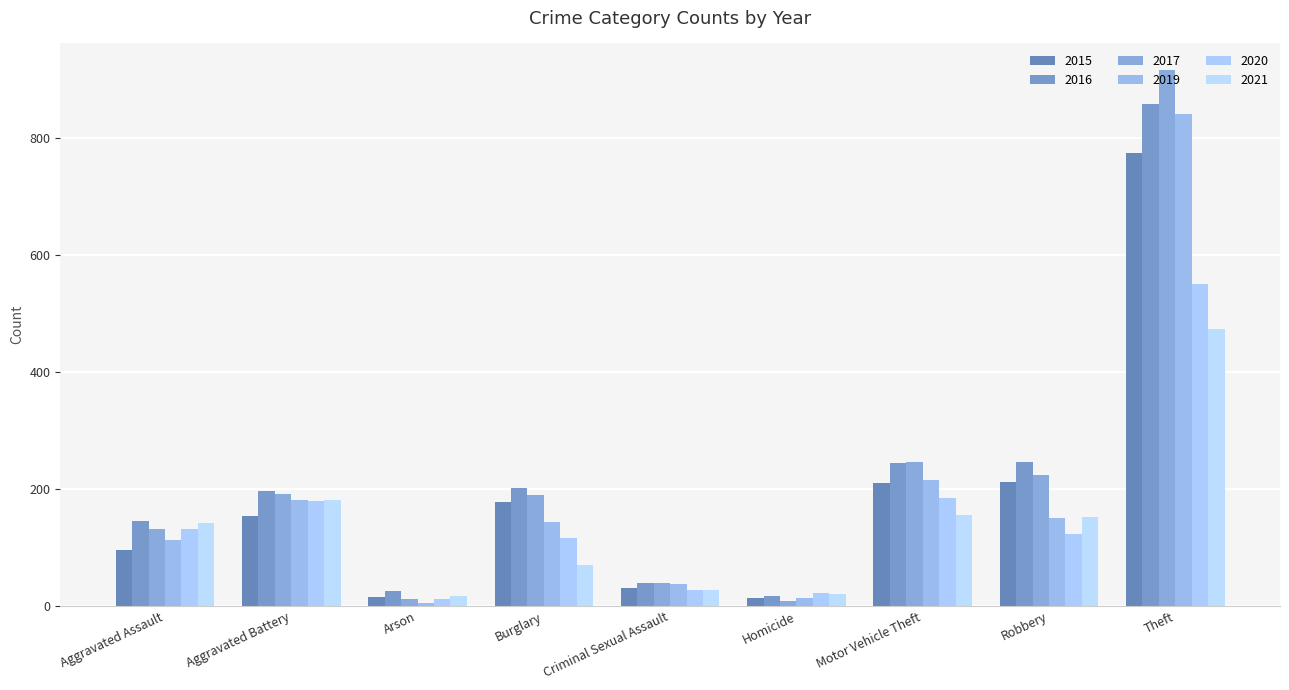

What is the total value across all series at Aggravated Assault?

758